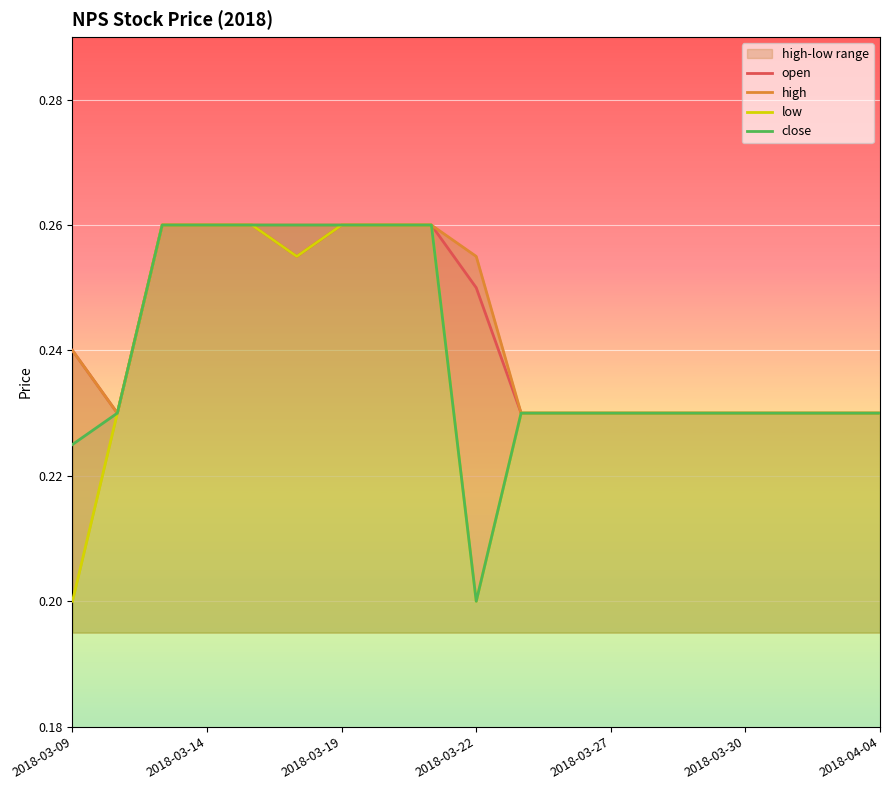

What are all the series names shown in the legend?

open, high, low, close